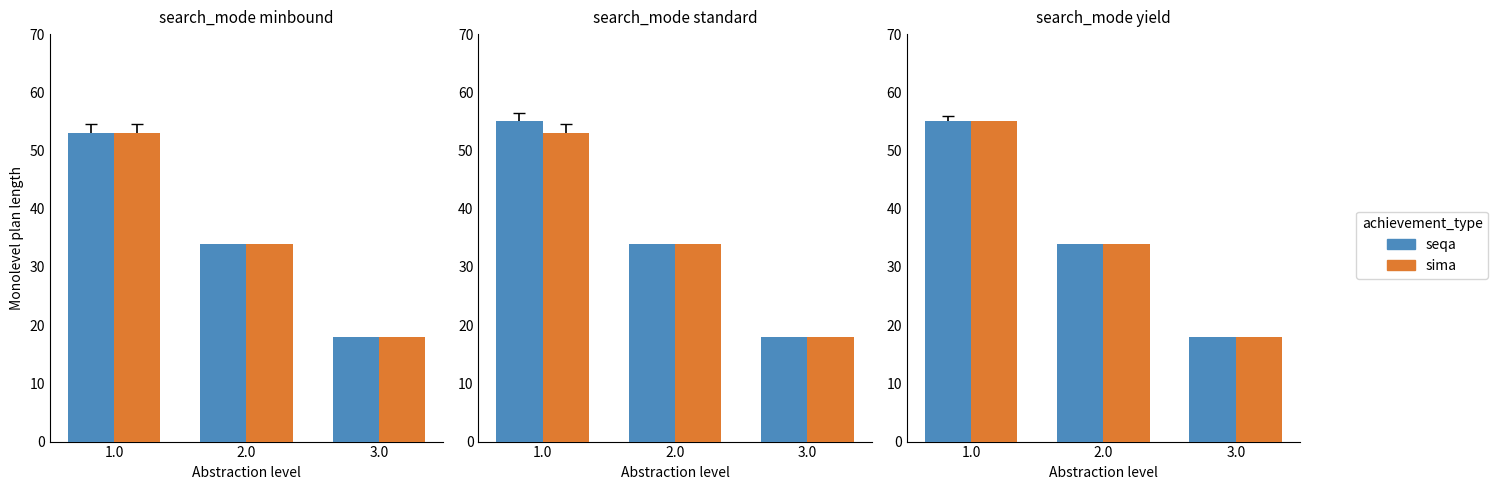

What is the difference between the maximum and second lowest values in the sima series?

21